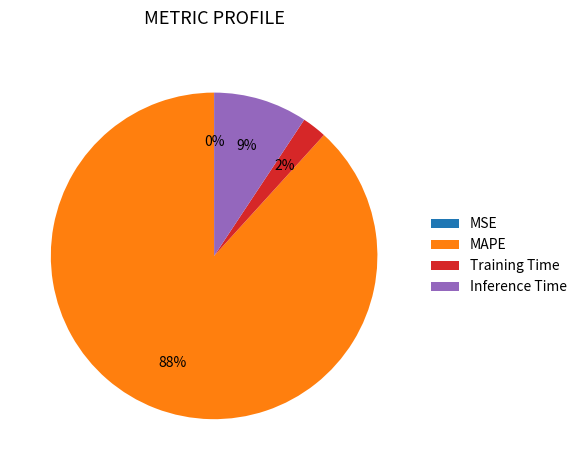

Between Inference Time and MAPE, which is larger?

MAPE